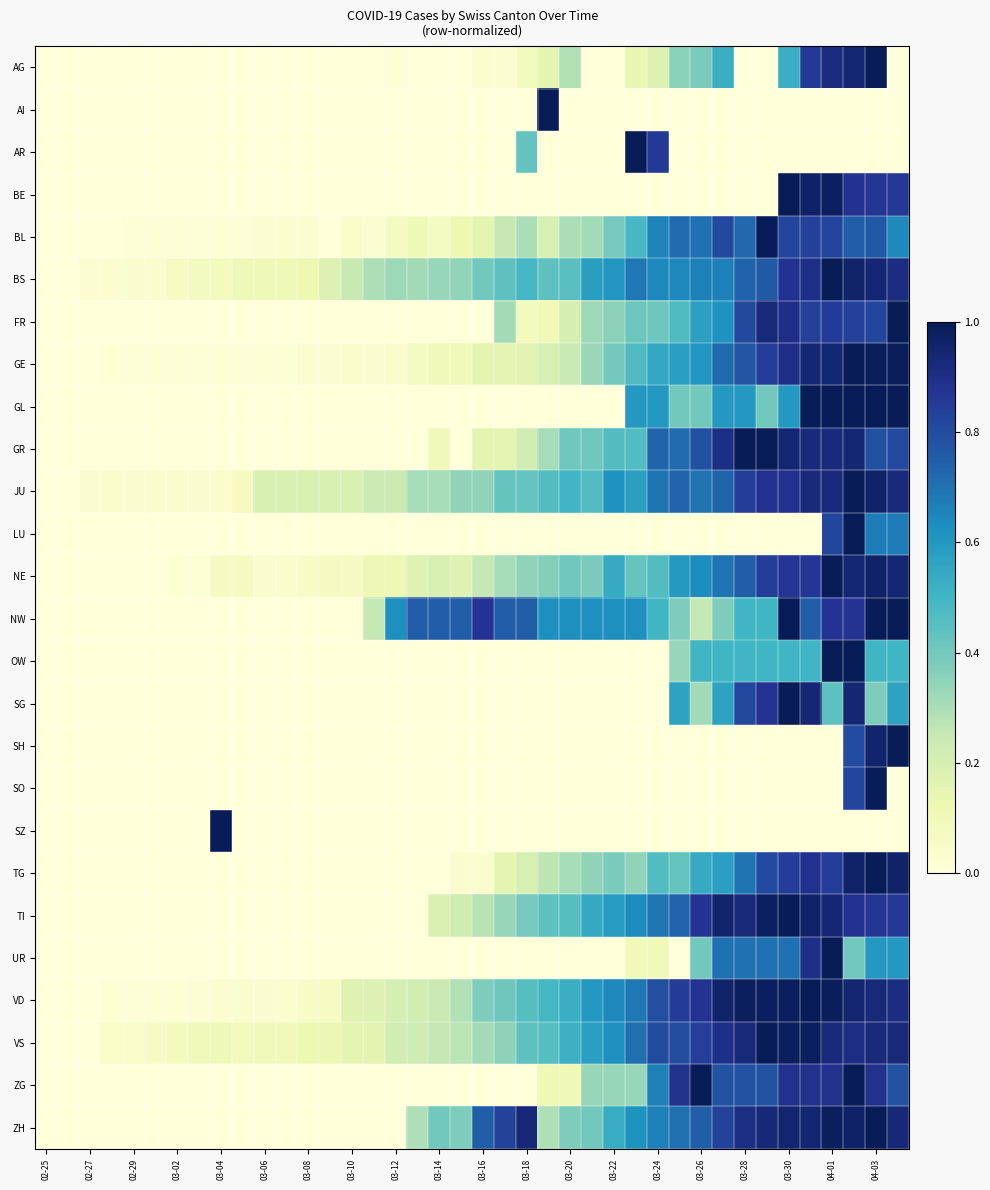

What is the greatest value displayed?

1.0